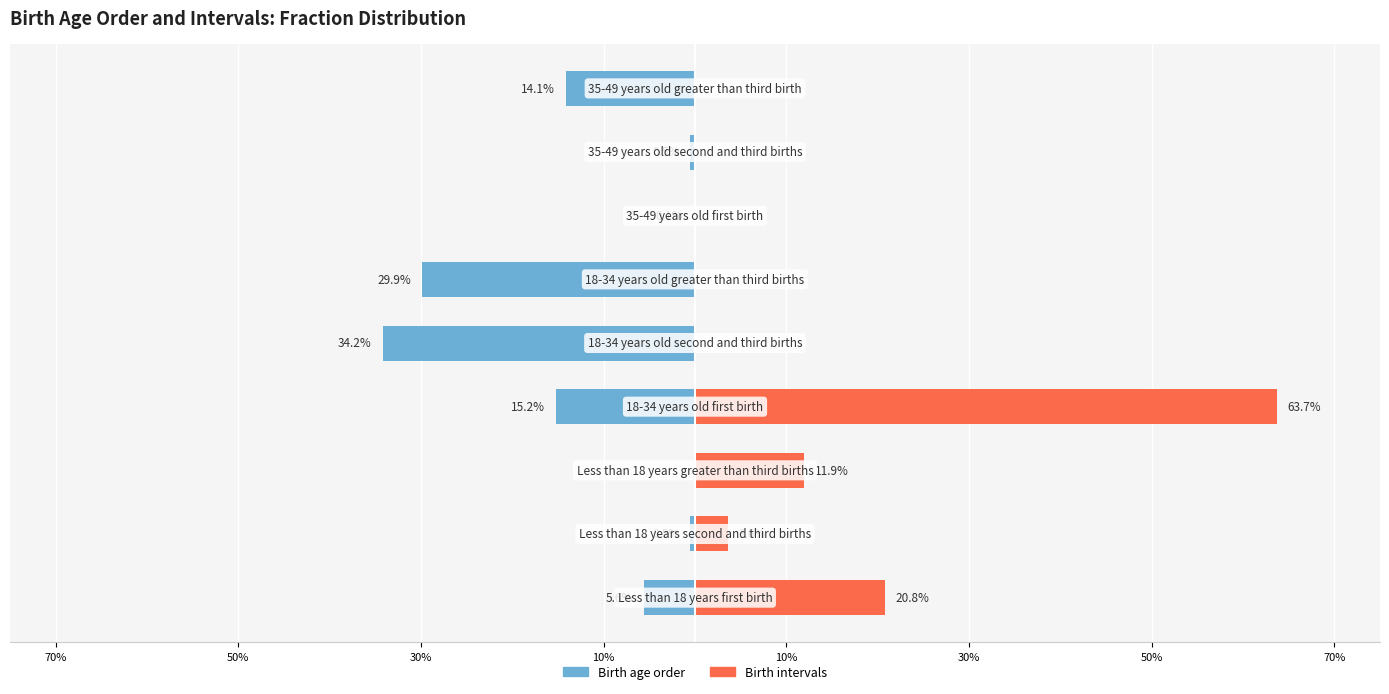

Rank the series by their average value, from highest to lowest.

Birth intervals, Birth age order